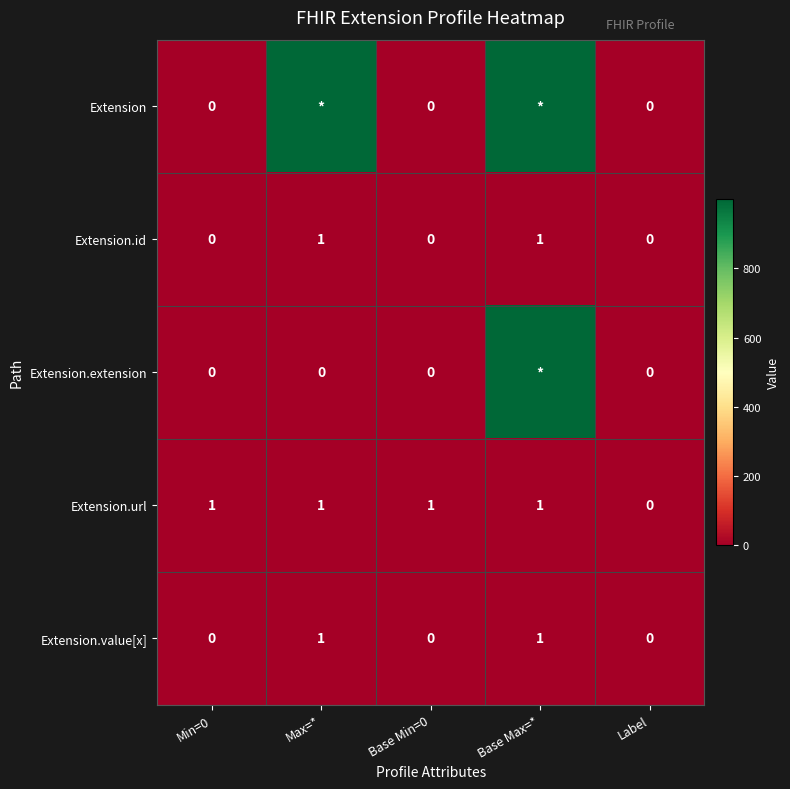

How many Extension.url values are between 1 and 2?

4